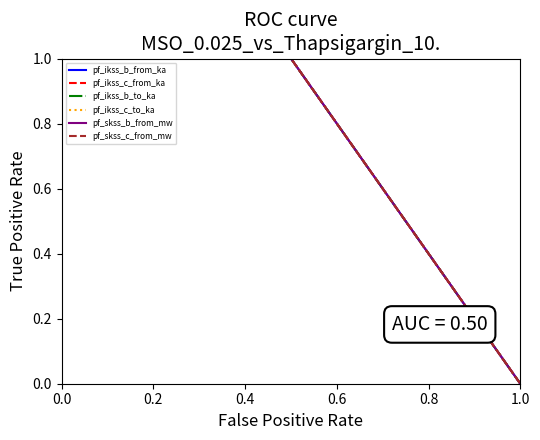

At which category is the sum across all series the highest?

0.2